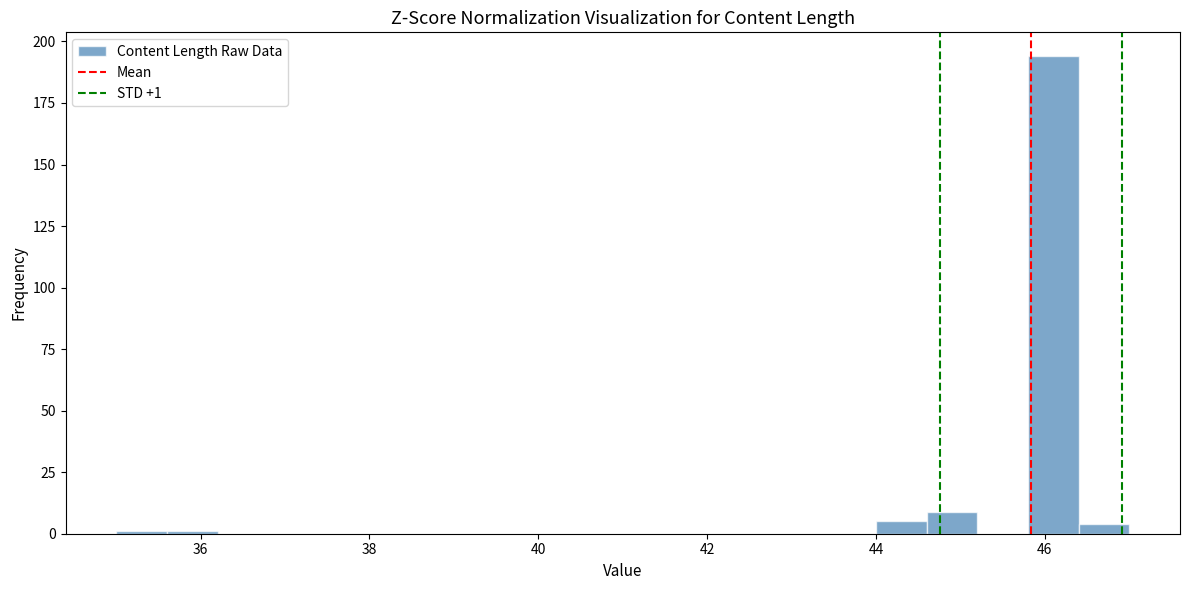

Read against the x-axis, roughly where is the centre of the tallest bar?

46.2